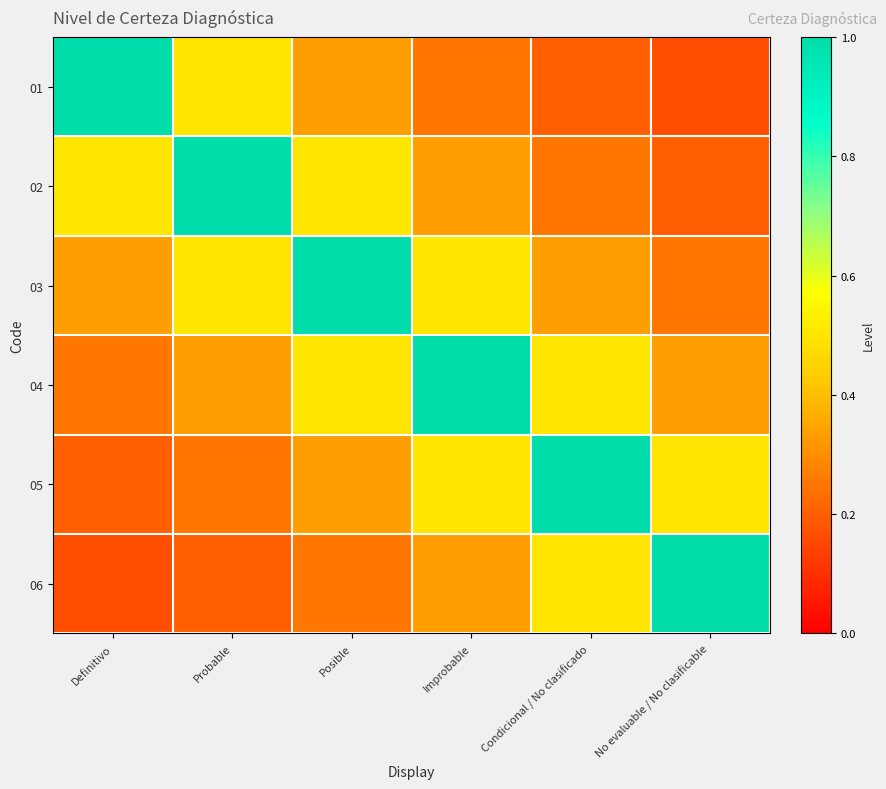

Rank the series by their maximum value, from lowest to highest.

01, 02, 03, 04, 05, 06